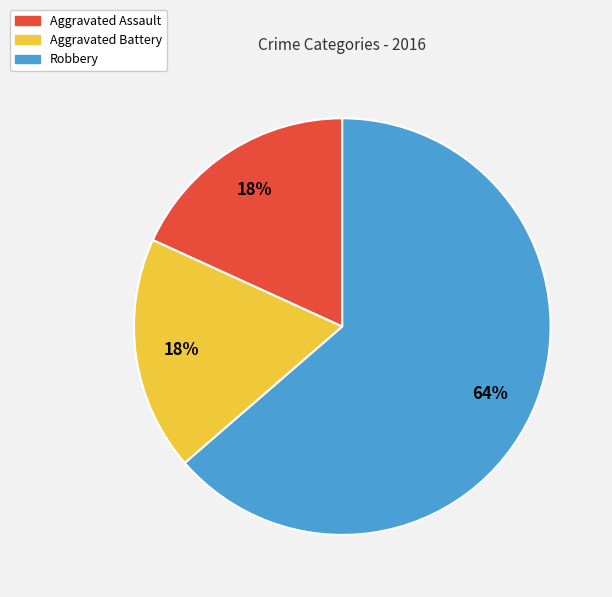

Combined, do Aggravated Assault and Aggravated Battery account for over 50%?

No